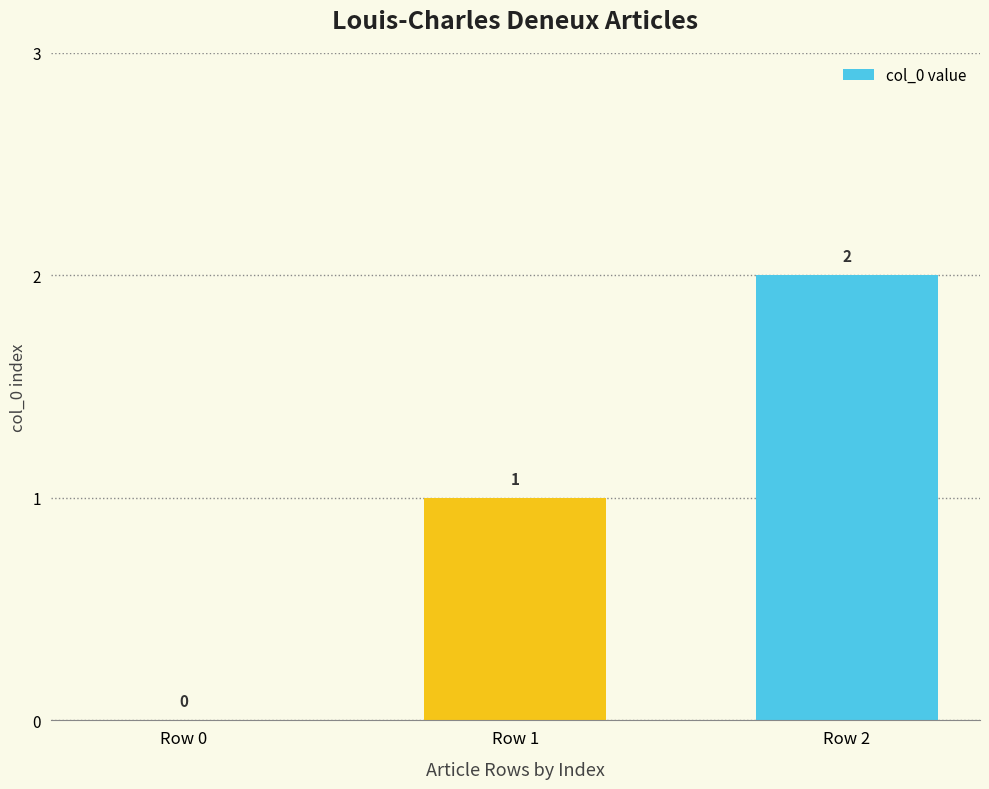

At which category does the chart reach its peak across all series?

Row 2